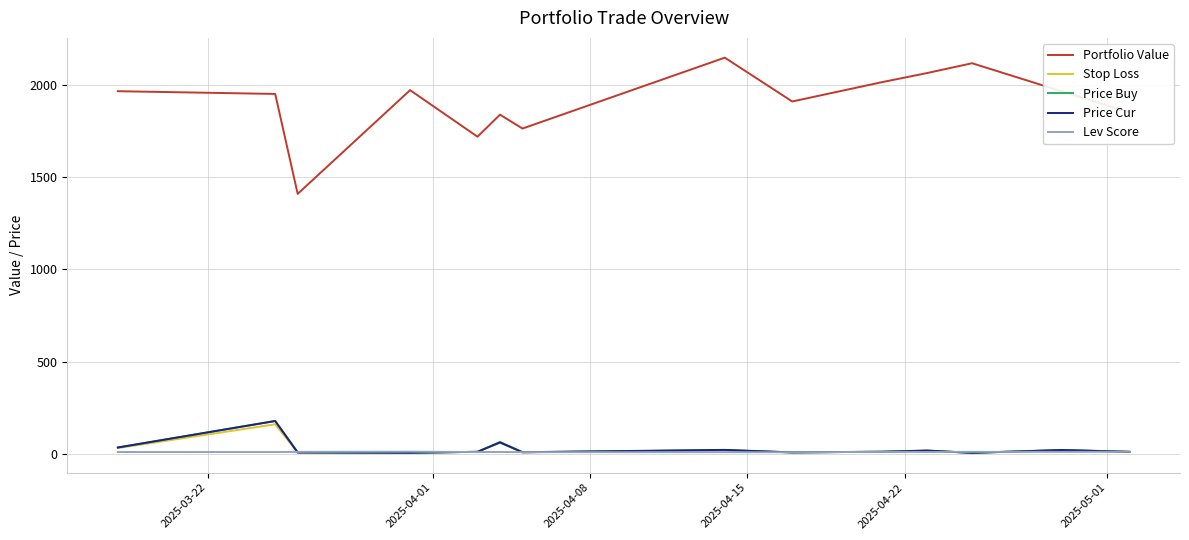

True or false: Lev Score and Portfolio Value intersect in this chart.

False